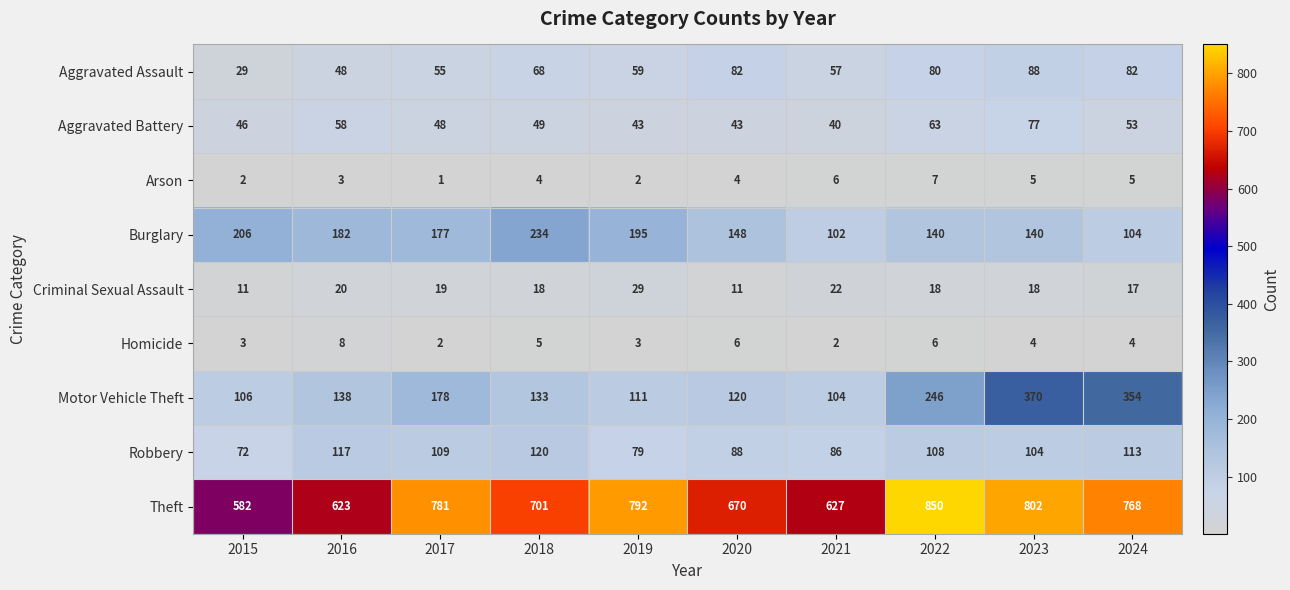

Count the number of data series in this chart.

9